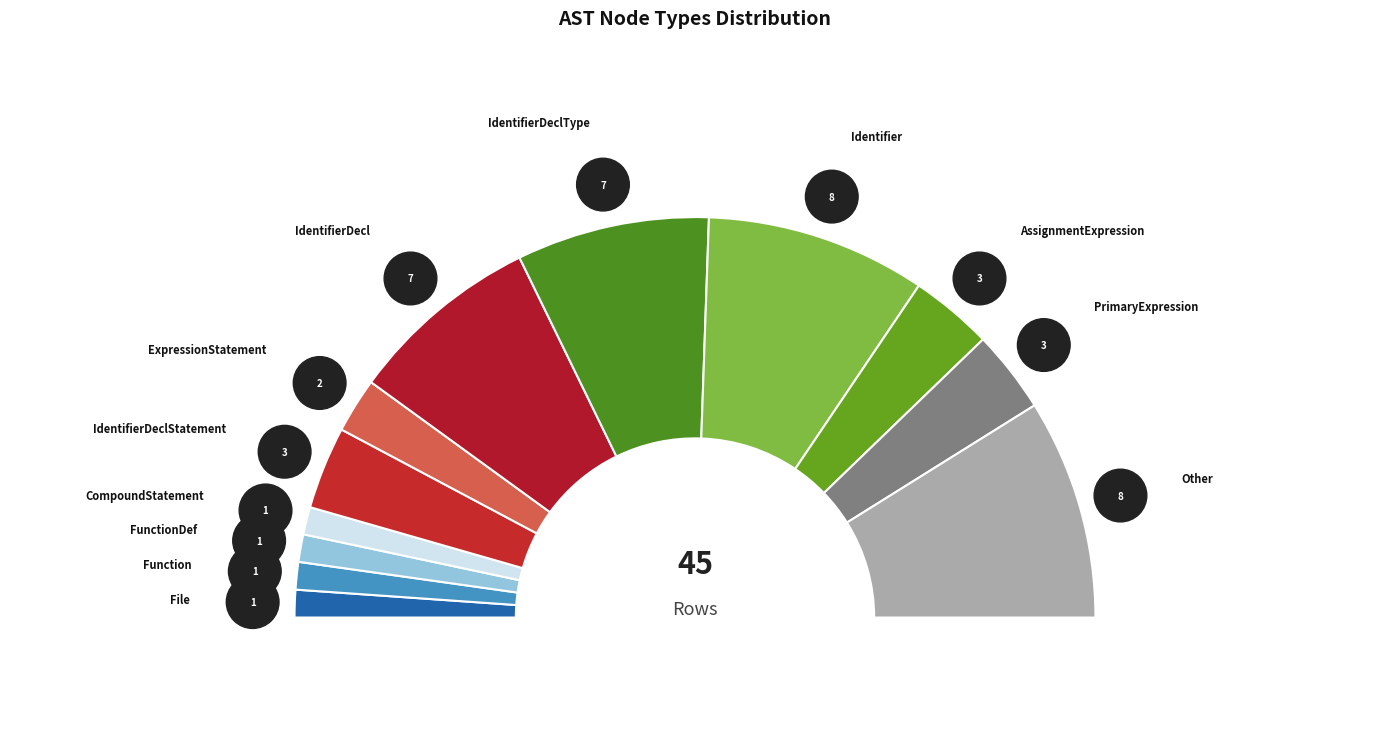

What is the change in value from IdentifierDeclStatement to Other?

+5